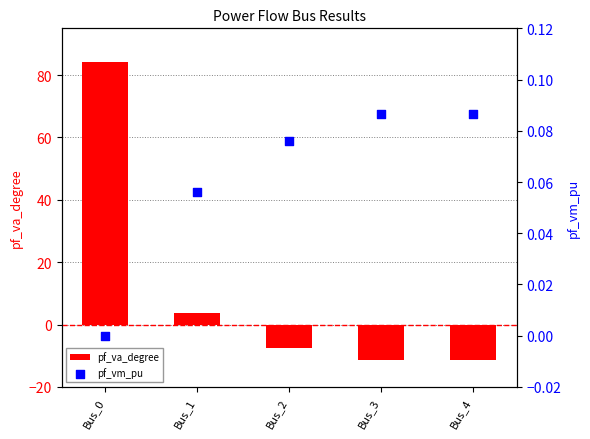

Which series reaches the maximum Y coordinate?

pf_va_degree